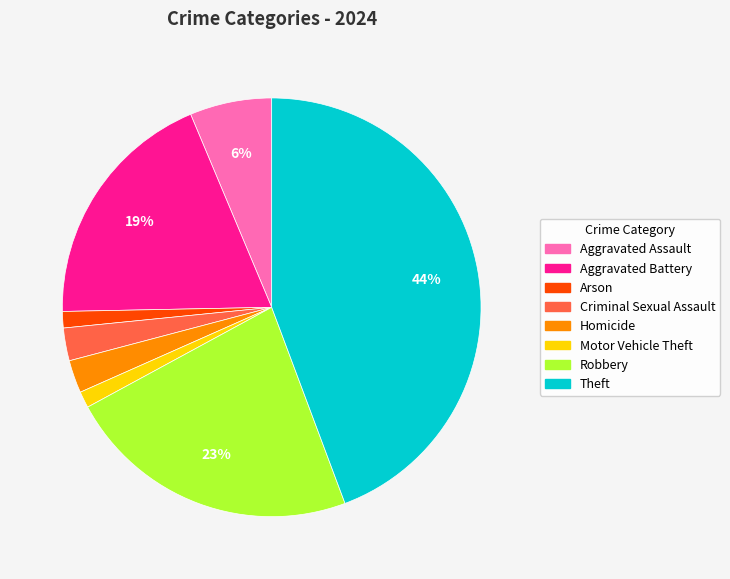

To the nearest percent, what is the combined percentage of Theft and Robbery?

67%